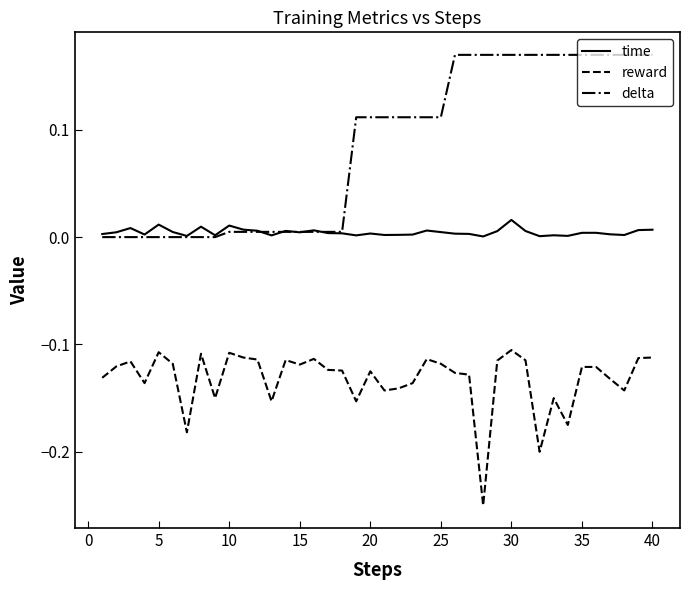

How many lines are shown in the chart?

3